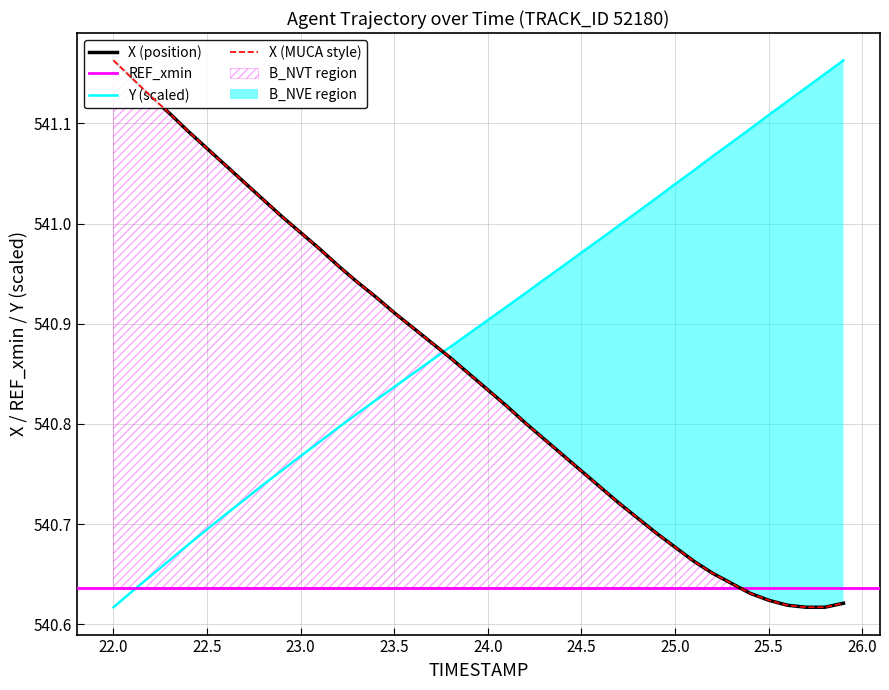

At which label does Y (scaled) reach its minimum?

22.0